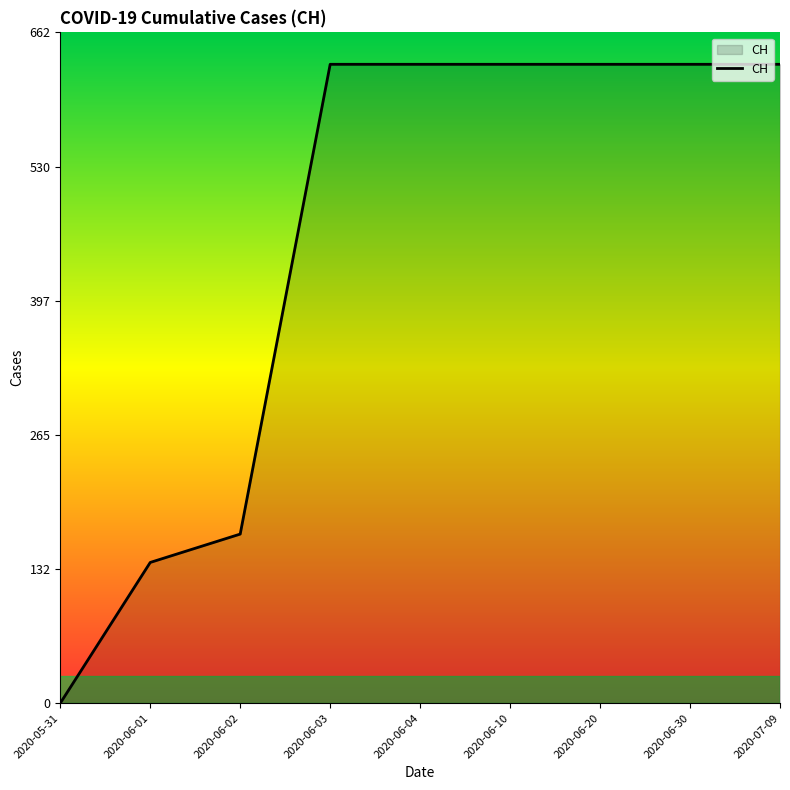

What is the change in value from 2020-06-02 to 2020-06-03?

+464